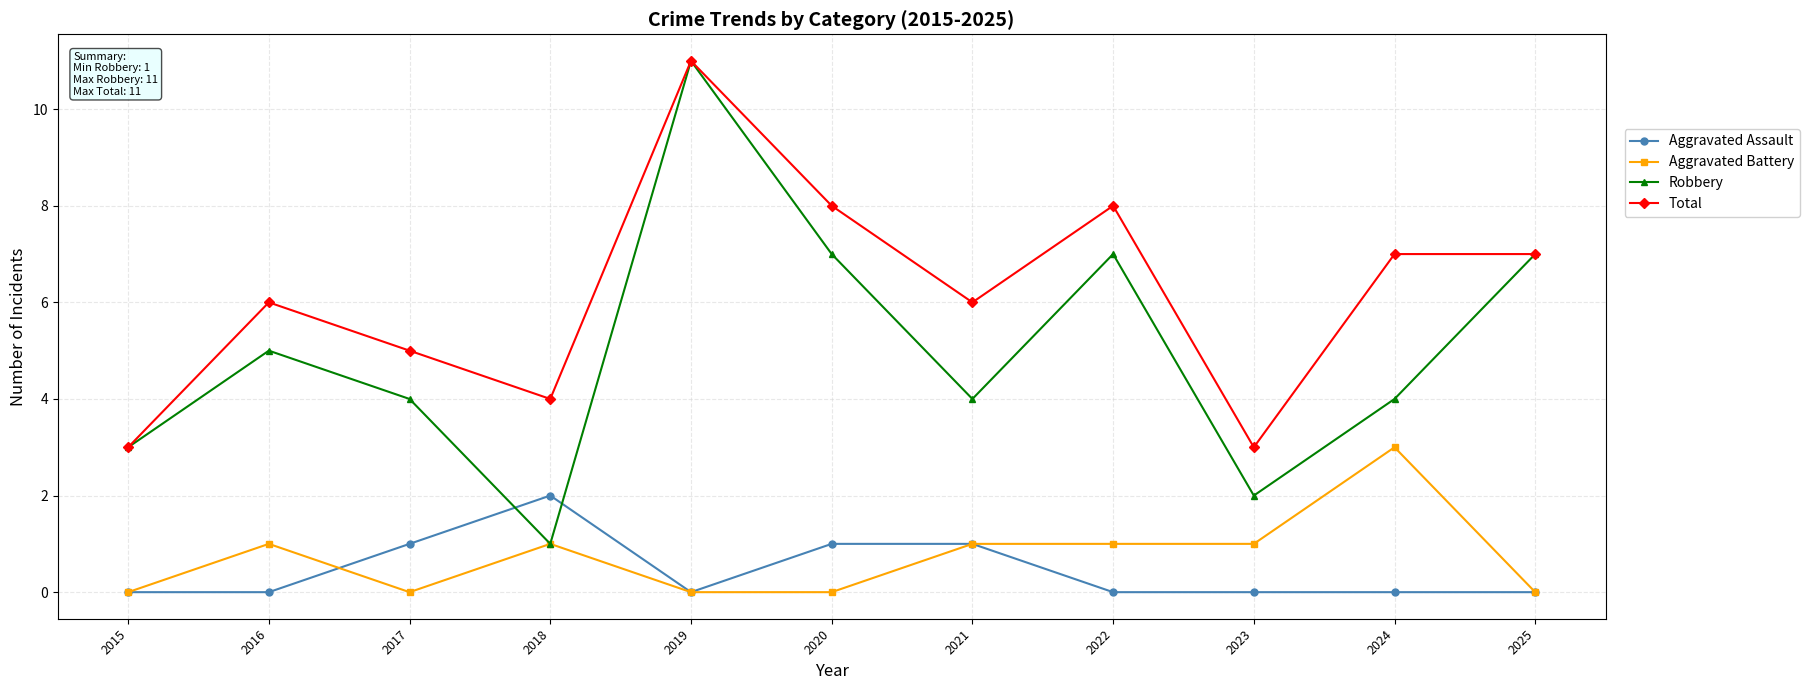

At which category does Total reach its first local peak?

2016